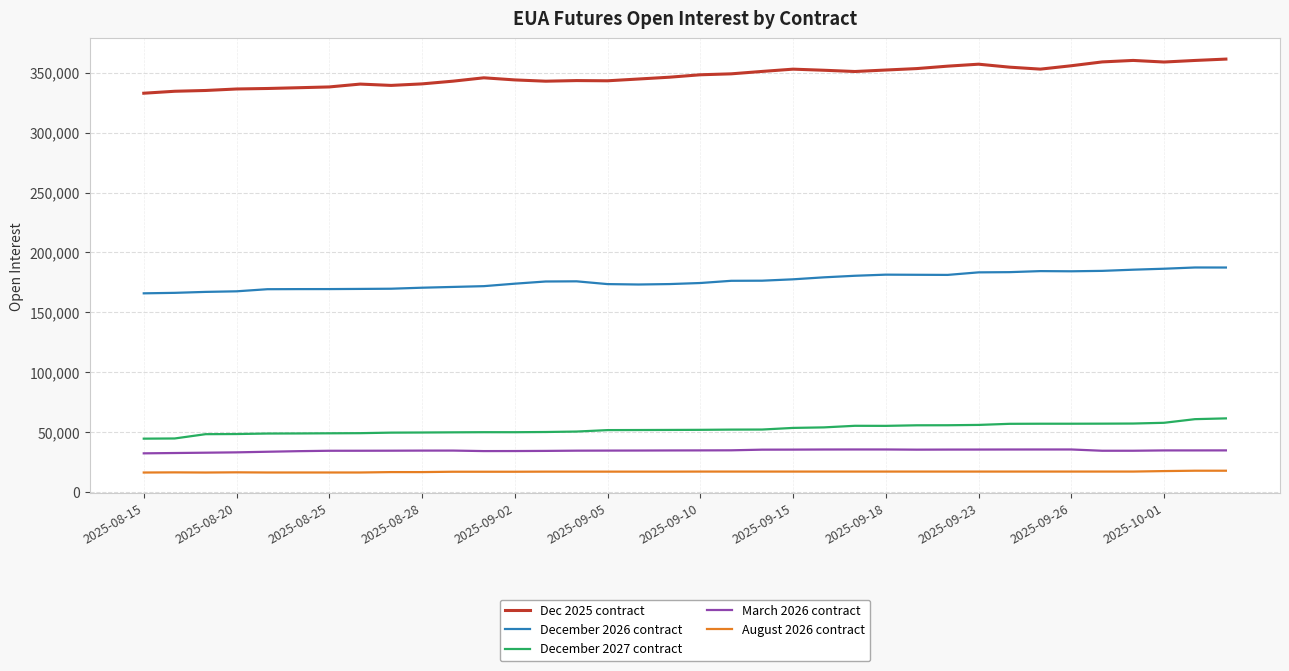

True or false: March 2026 contract and Dec 2025 contract cross at least once.

False